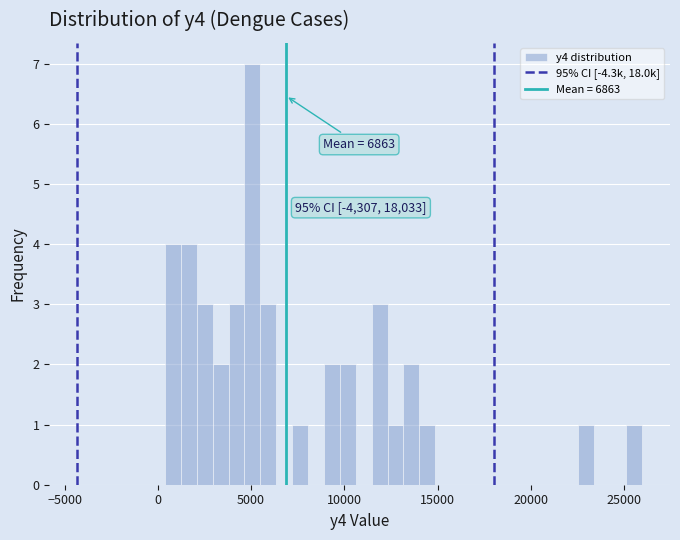

Read against the x-axis, roughly where is the centre of the tallest bar?

5000